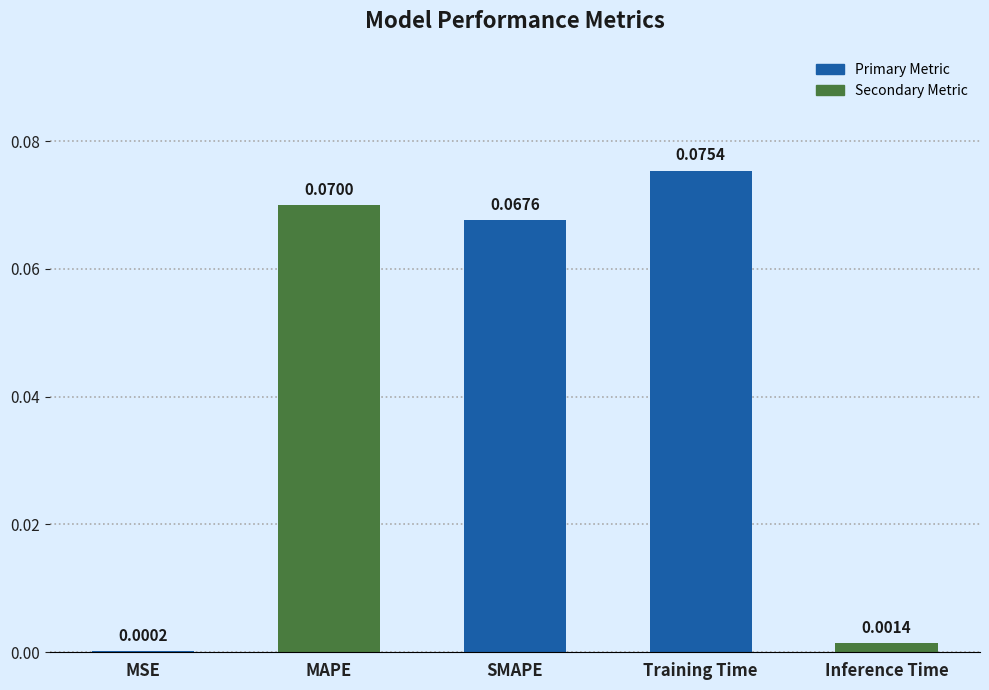

At which category does the chart reach its peak across all series?

Training Time